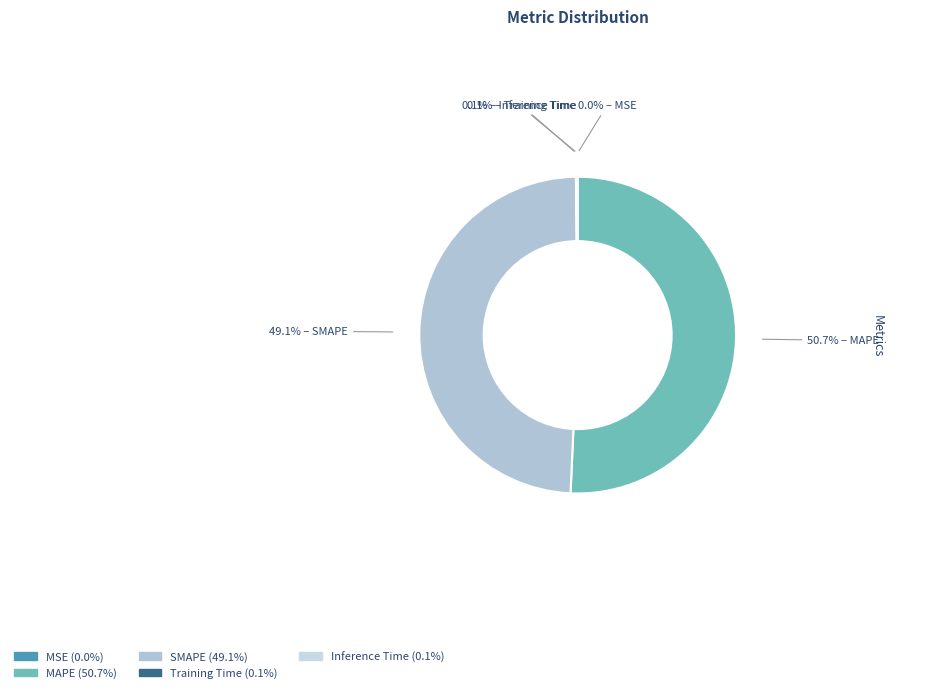

How many segments does this pie chart have?

5